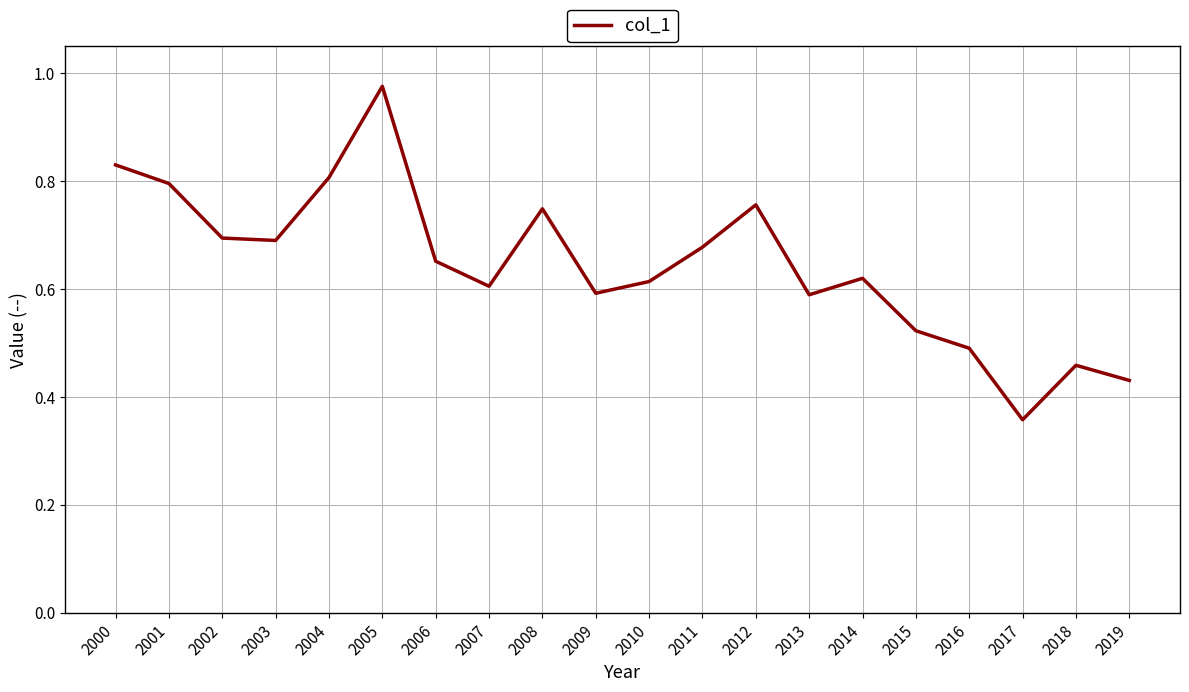

Which category has the lowest value across all series?

2017